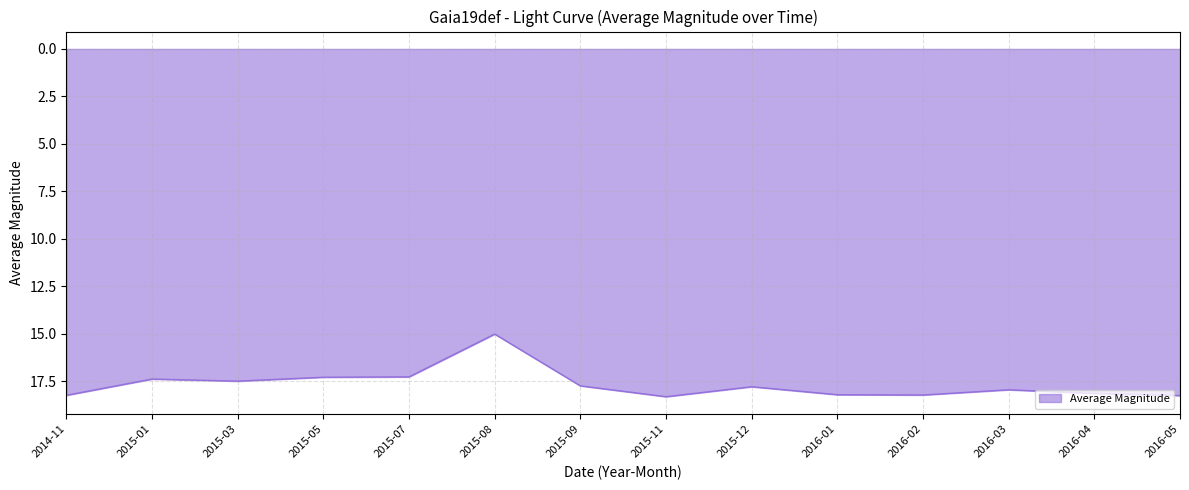

What is the greatest value displayed?

18.3